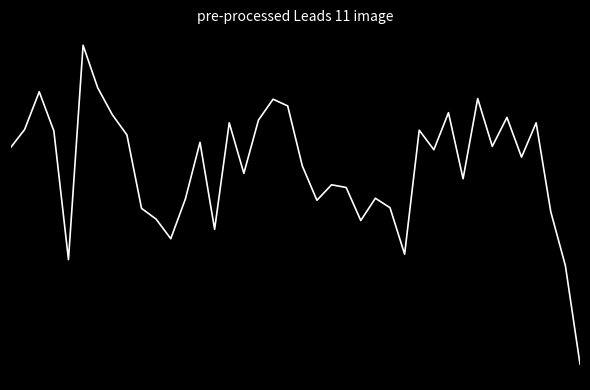

List the labels in order of value, smallest first.

39, 38, 4, 27, 11, 14, 24, 10, 37, 9, 26, 21, 12, 25, 23, 22, 31, 16, 20, 35, 29, 0, 33, 13, 8, 3, 28, 1, 15, 36, 17, 34, 7, 30, 19, 18, 32, 2, 6, 5